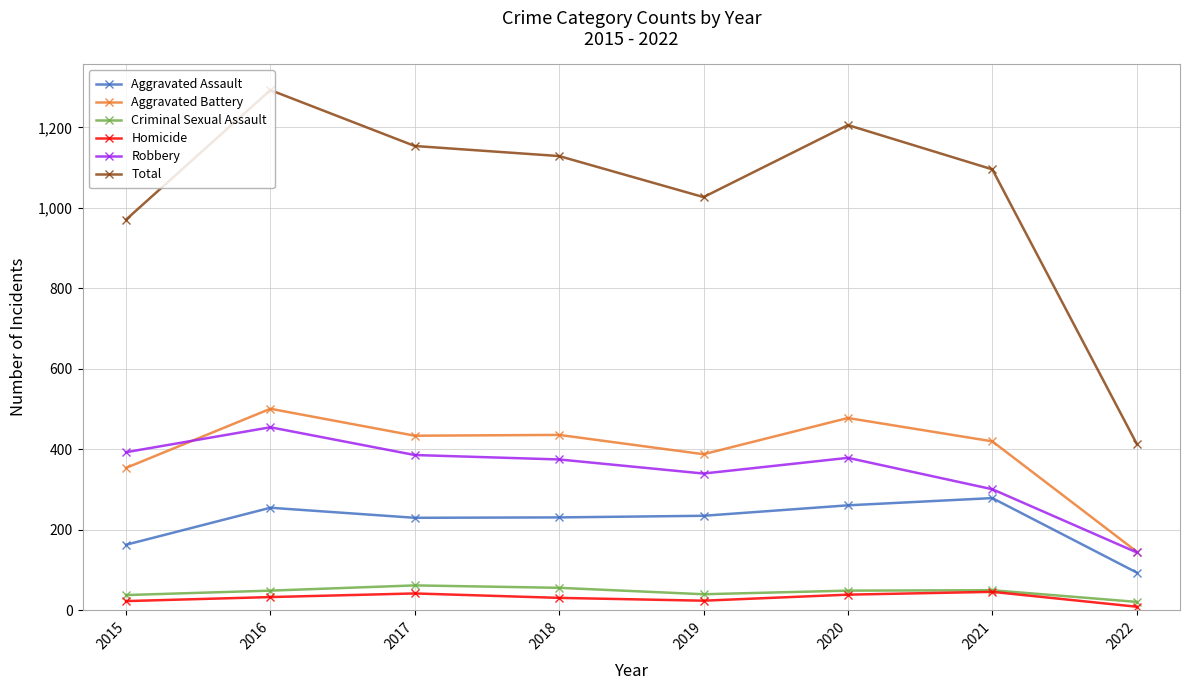

Where is Total nearest to the value 853?

2015